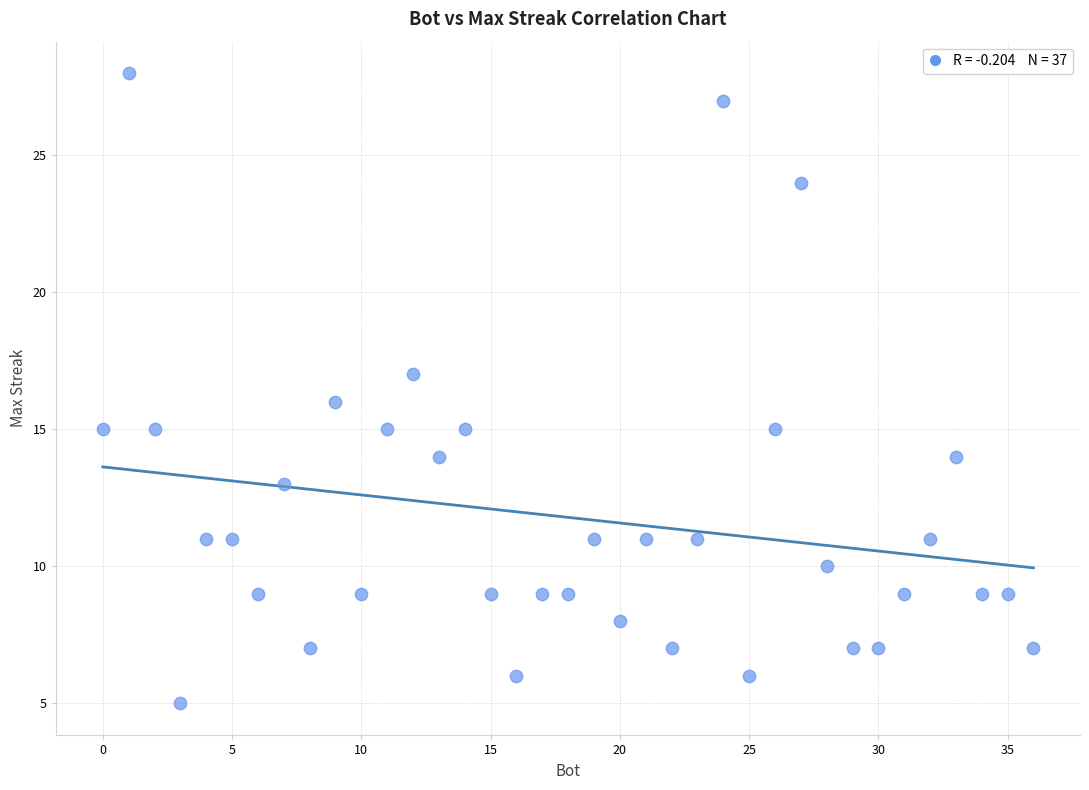

What is the range of X values (max minus min)?

36